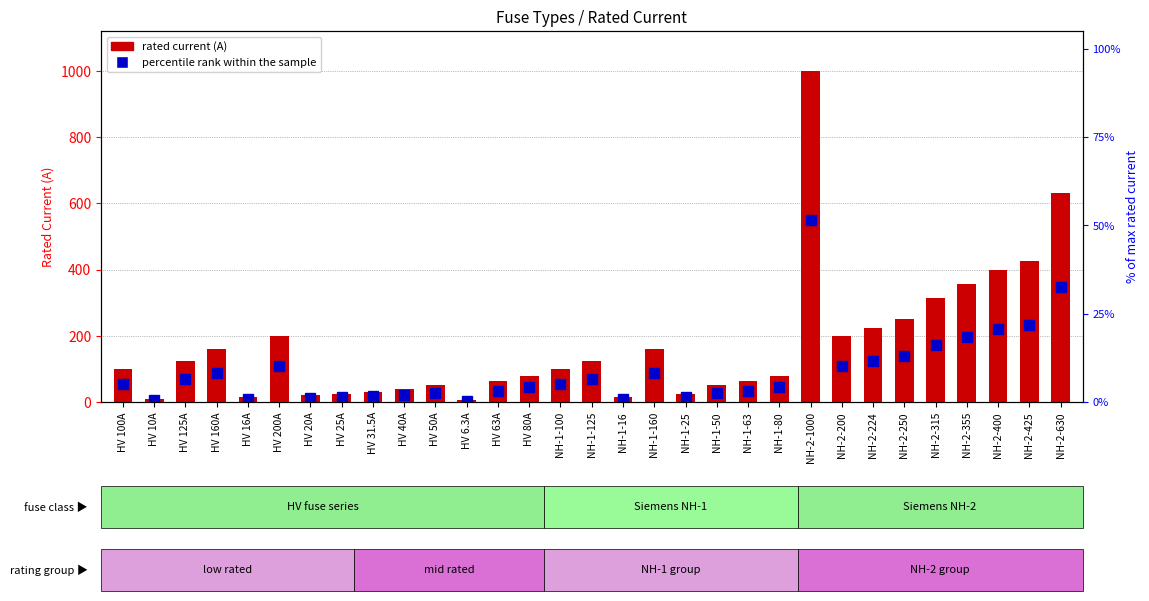

List the series in order of their peak value, lowest first.

percentile rank within the sample, rated current (A)